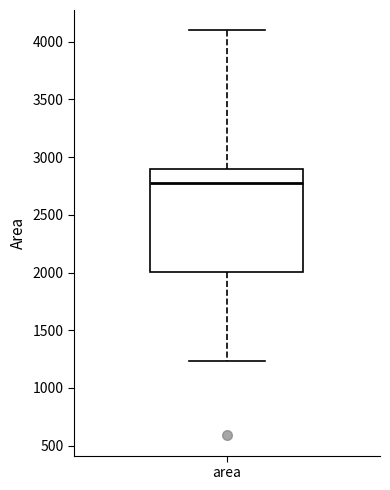

Read this box plot against the y-axis: the position of the median line, the range covered by the box, and the ends of both whiskers. The values are not printed on the chart, so give them approximately, as read against the axis.

median 2800, box 2000 to 2900, whiskers 1250 to 4100